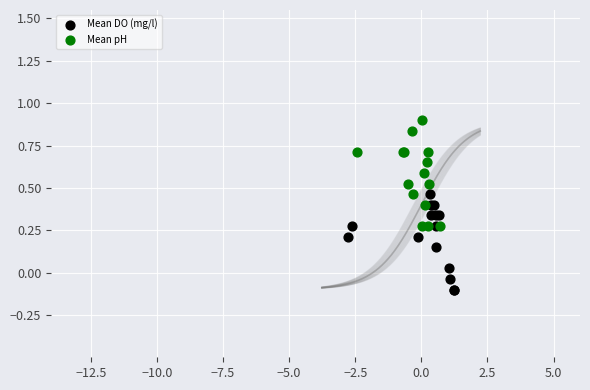

Which series reaches the maximum Y coordinate?

Mean pH